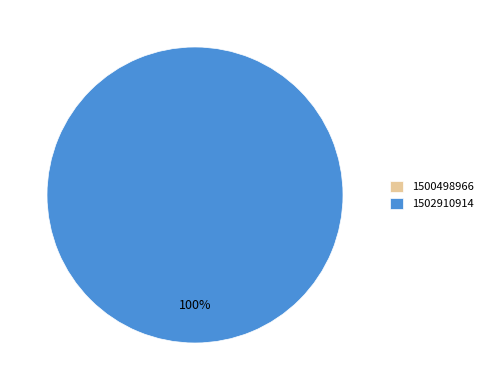

Combined, what portion of the pie is 1500498966 and 1502910914?

100.0%